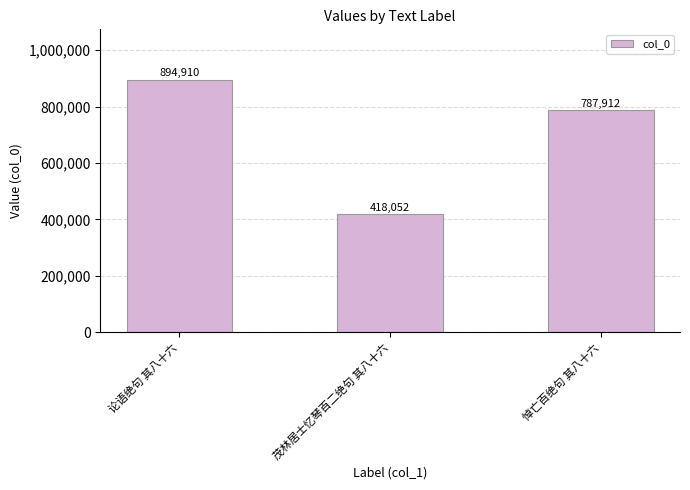

List the labels in order of value, smallest first.

茂林居士忆琴百二绝句 其八十六, 悼亡百绝句 其八十六, 论语绝句 其八十六